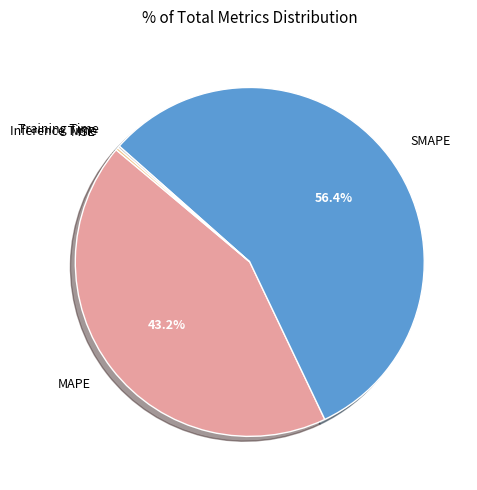

Combined, do MAPE and SMAPE account for over 50%?

Yes